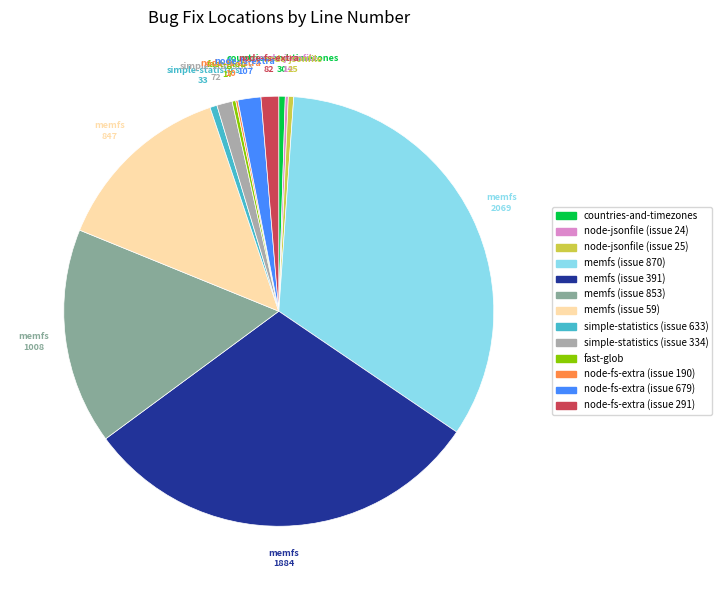

What portion of the pie excludes node-fs-extra (issue 291)?

98.7%